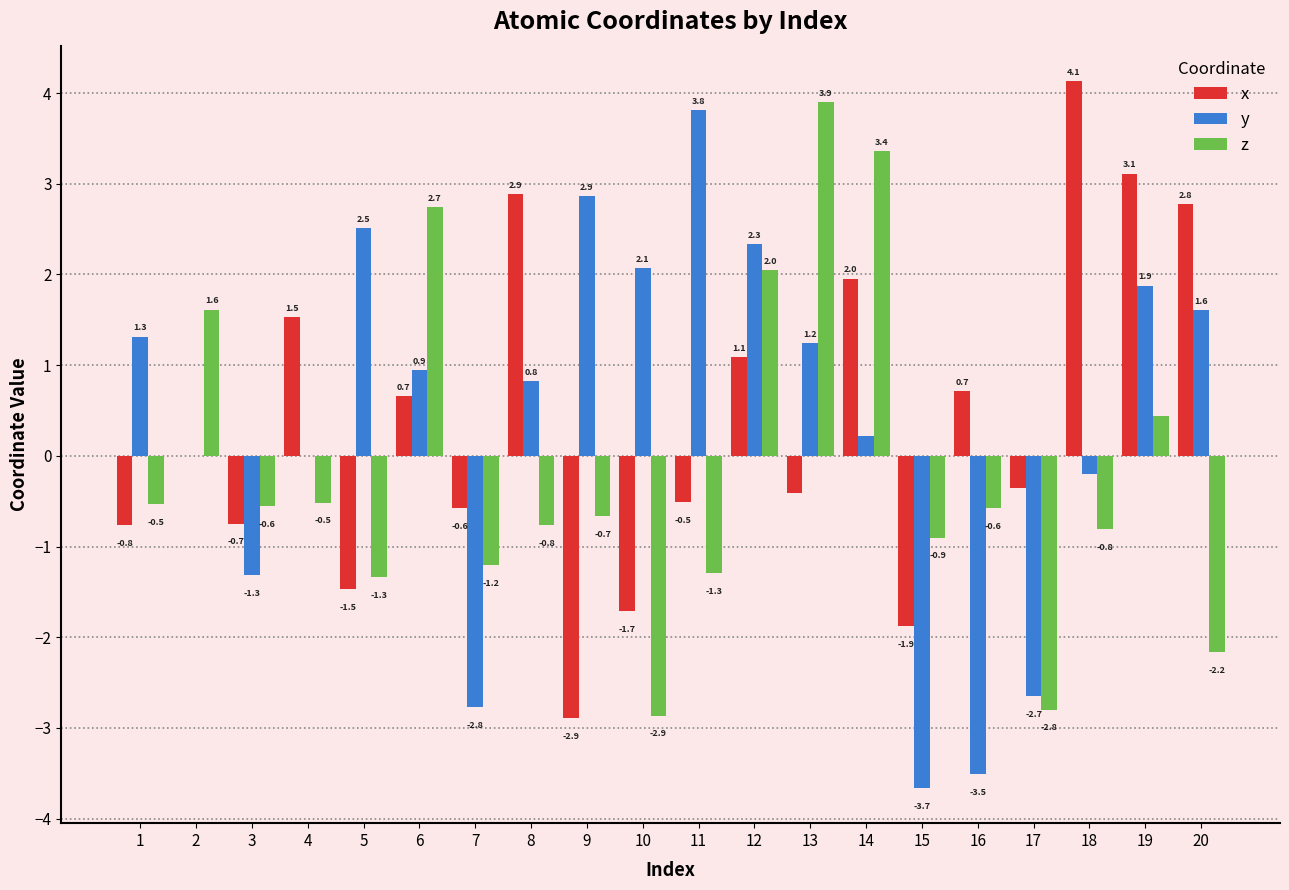

At which category does the chart reach its peak across all series?

18